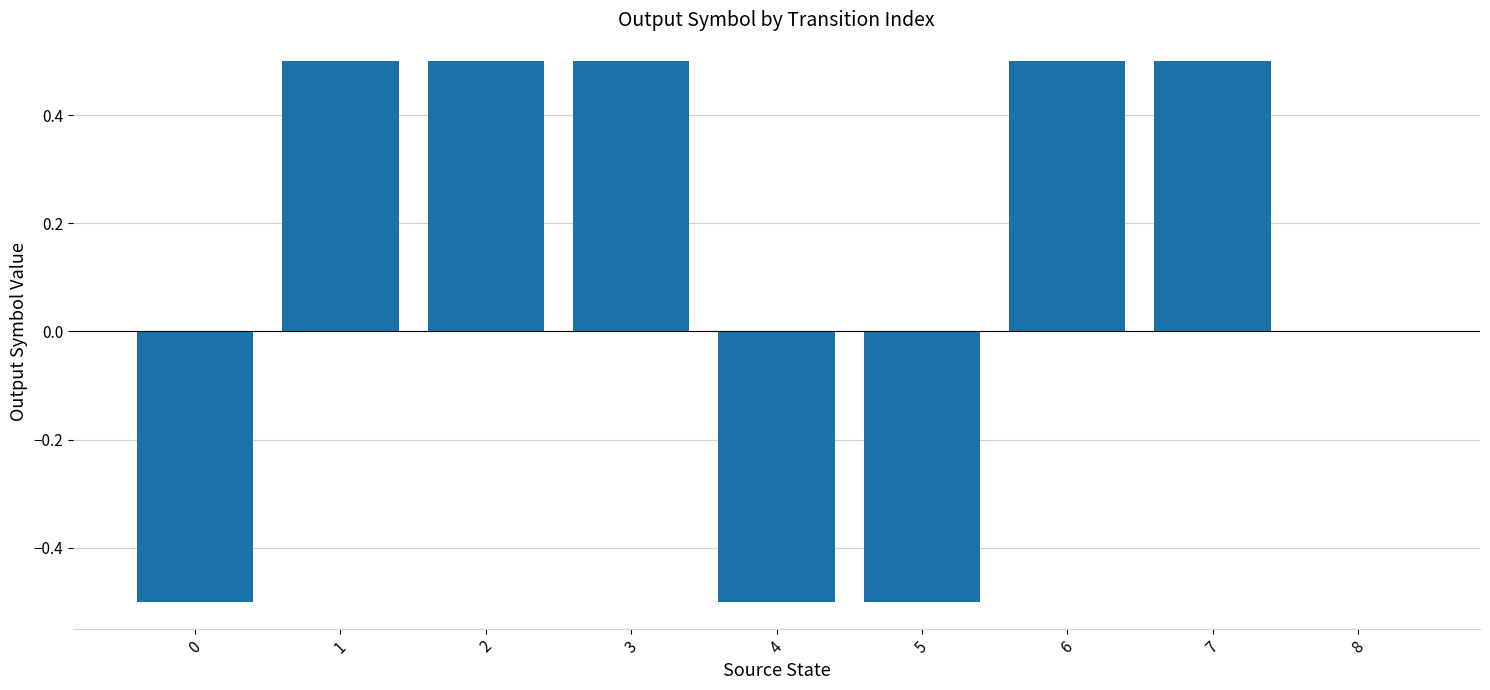

The value at 1 is 0.5. True or false?

True